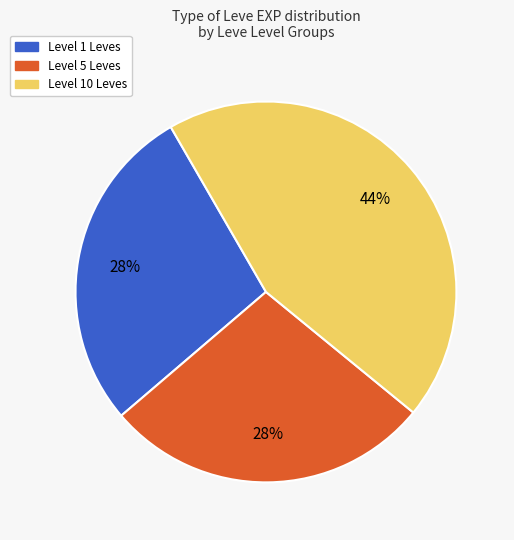

What is the ratio of the value at Level 1 Leves to the value at Level 5 Leves?

1.0